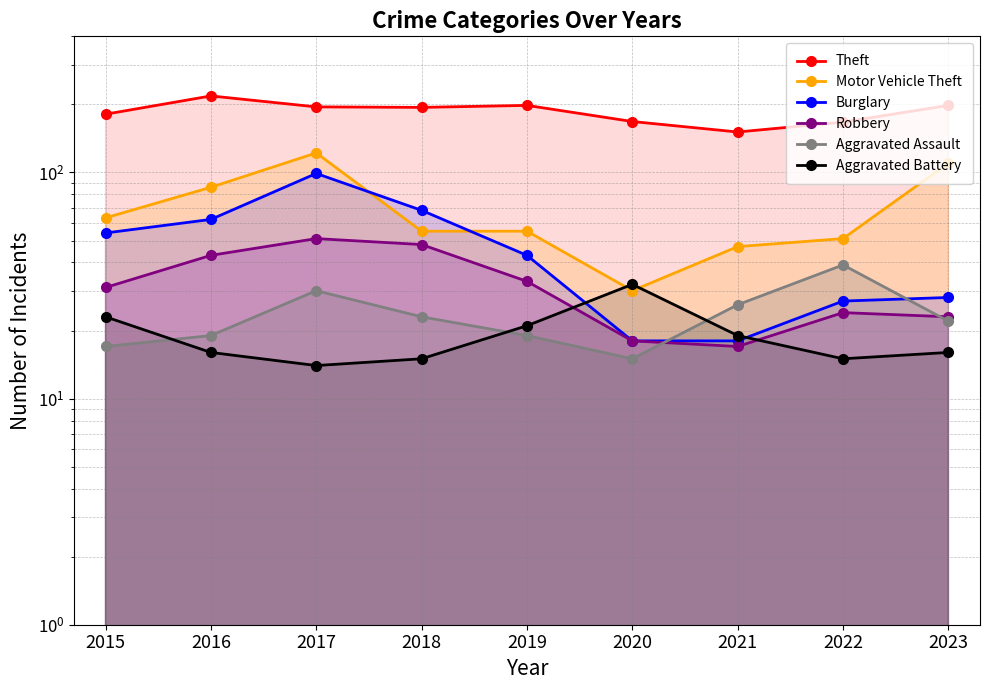

True or false: Robbery has a value of 41 at 2023.

False